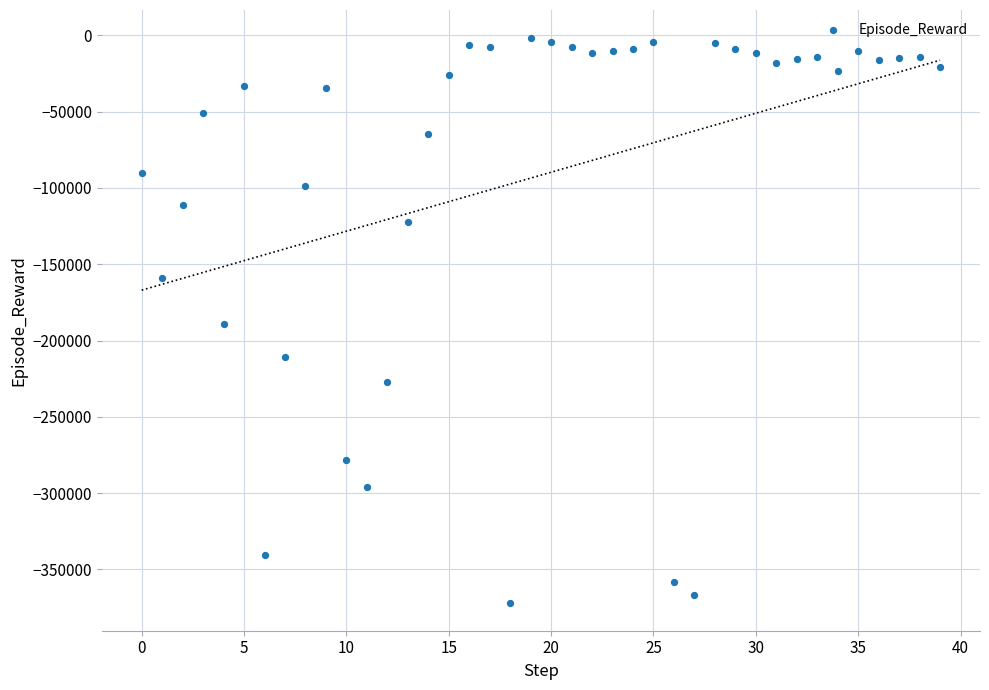

What is the range of Y values (max minus min)?

369881.9